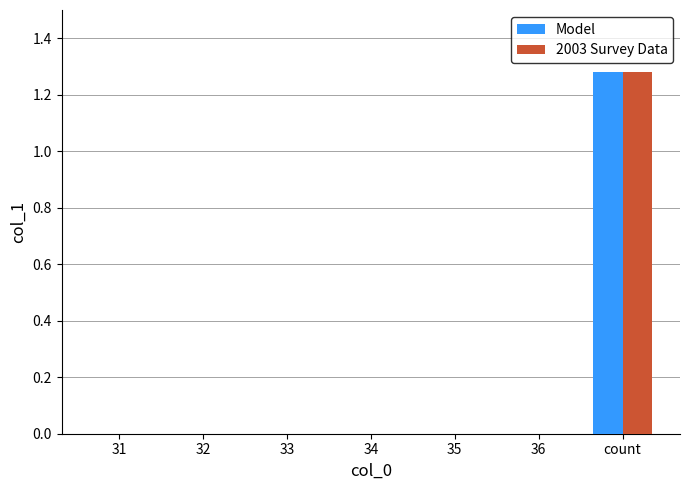

The Model series shows 0.0 at 33. True or false?

True